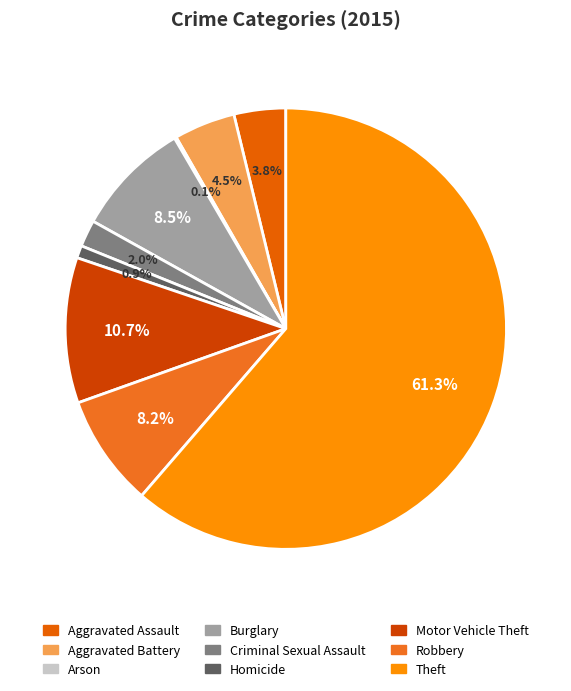

How many slices are in this pie chart?

9